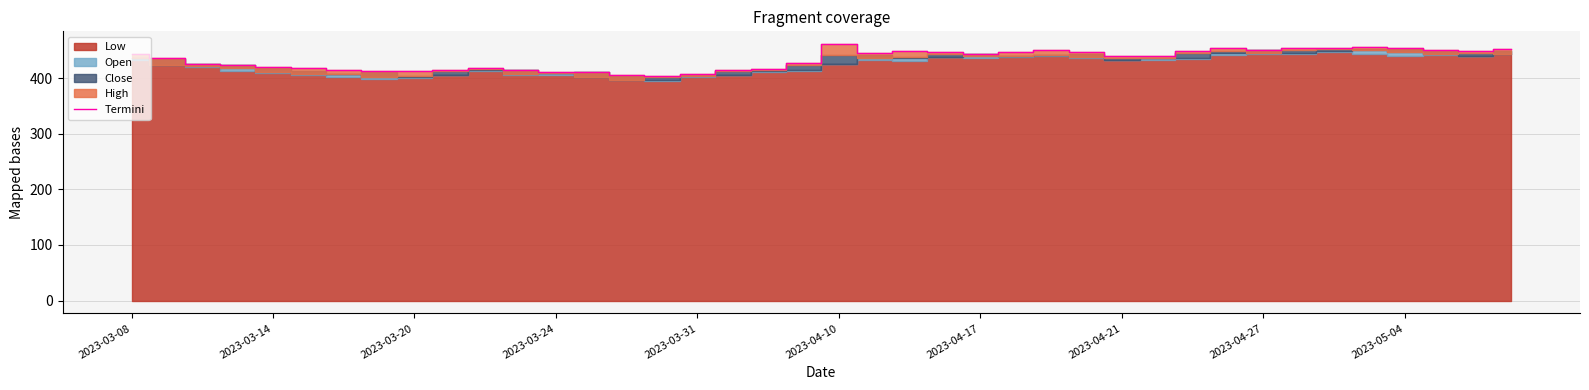

How many data points are less than 440?

20